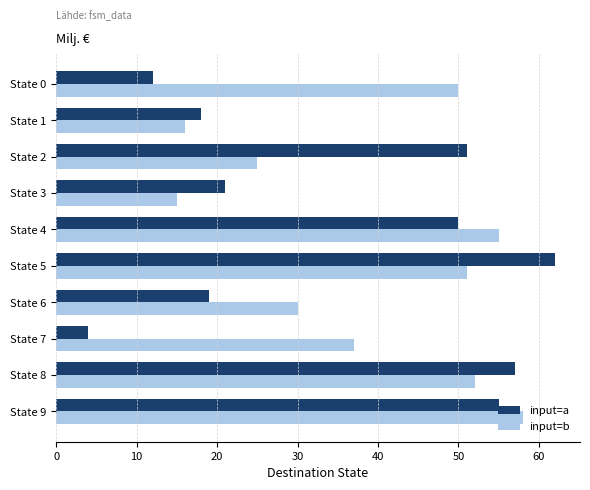

What is the spread (max minus min) of values at State 8?

5